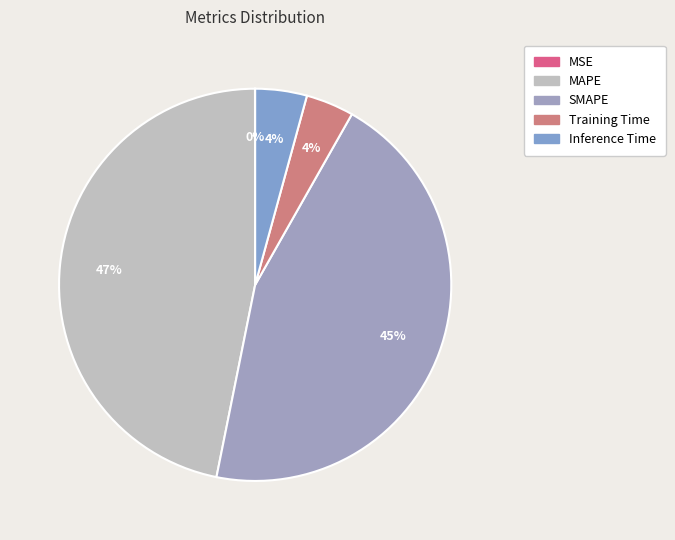

Does Inference Time represent more than half of the total?

No